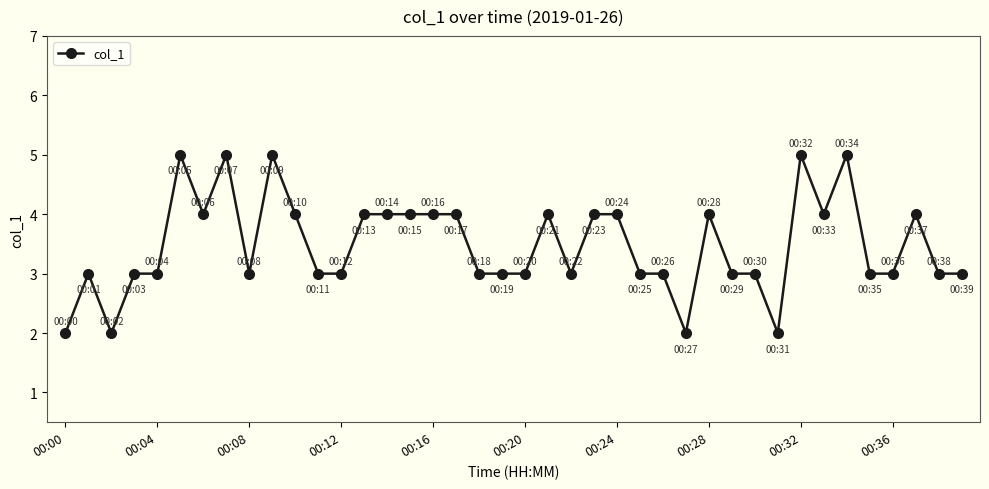

What is the sum of all values?

139